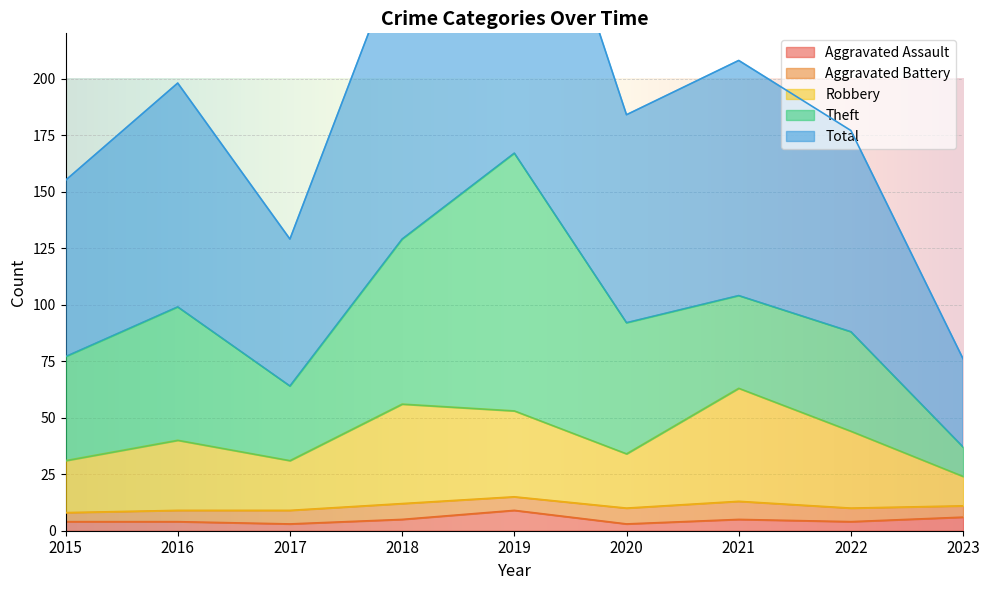

Is the value of Robbery at 2015 greater than the value of Total at 2021?

No